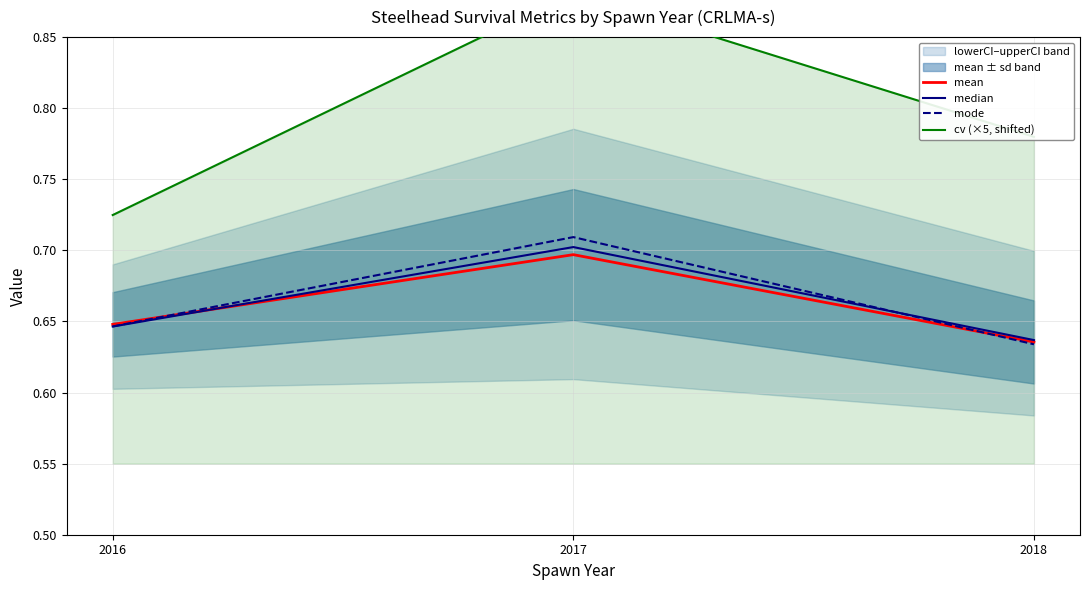

What is the average value of the cv (×5, shifted) series?

0.8